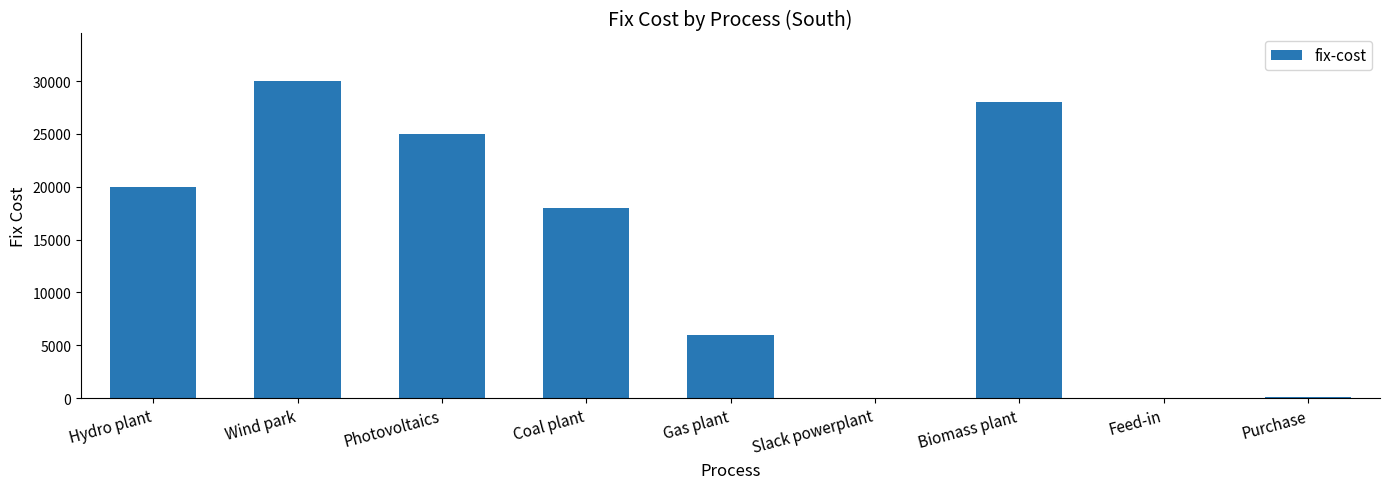

What is the sum of all values?

127080